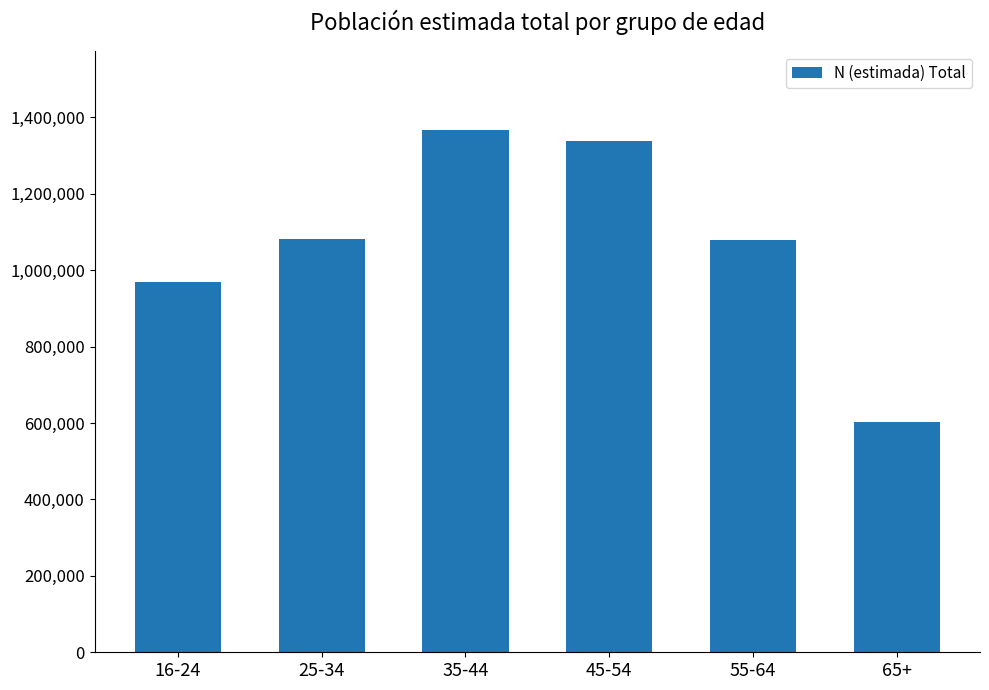

What is the maximum value shown in the chart?

1368136